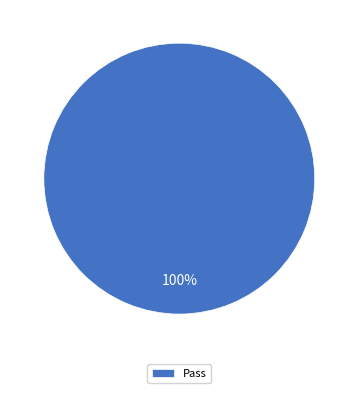

Is there any slice that represents more than half of the pie?

Yes